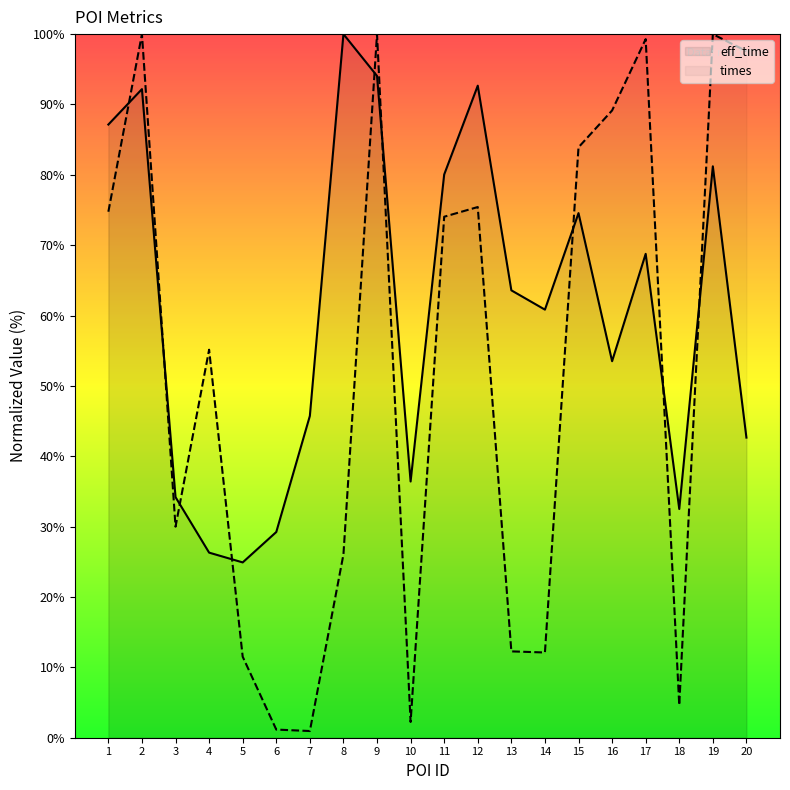

Reading right to left, list all the values displayed in this chart.

eff_time: 20=42.7	19=81.2	18=32.5	17=68.8	16=53.5	15=74.6	14=60.8	13=63.6	12=92.7	11=80.0	10=36.4	9=94.1	8=100.0	7=45.7	6=29.2	5=24.9	4=26.3	3=34.2	2=92.2	1=87.1
times: 20=97.6	19=100.0	18=4.6	17=99.3	16=89.1	15=83.9	14=12.1	13=12.3	12=75.4	11=74.0	10=2.2	9=100.0	8=26.0	7=1.0	6=1.2	5=11.5	4=55.1	3=30.0	2=100.0	1=74.8